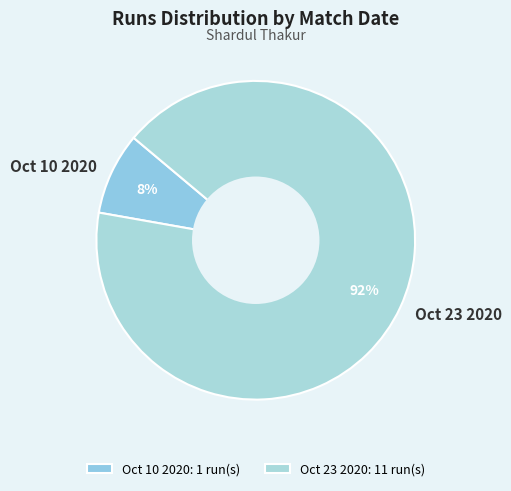

To the nearest percent, what percentage of the pie is Oct 10 2020?

8%